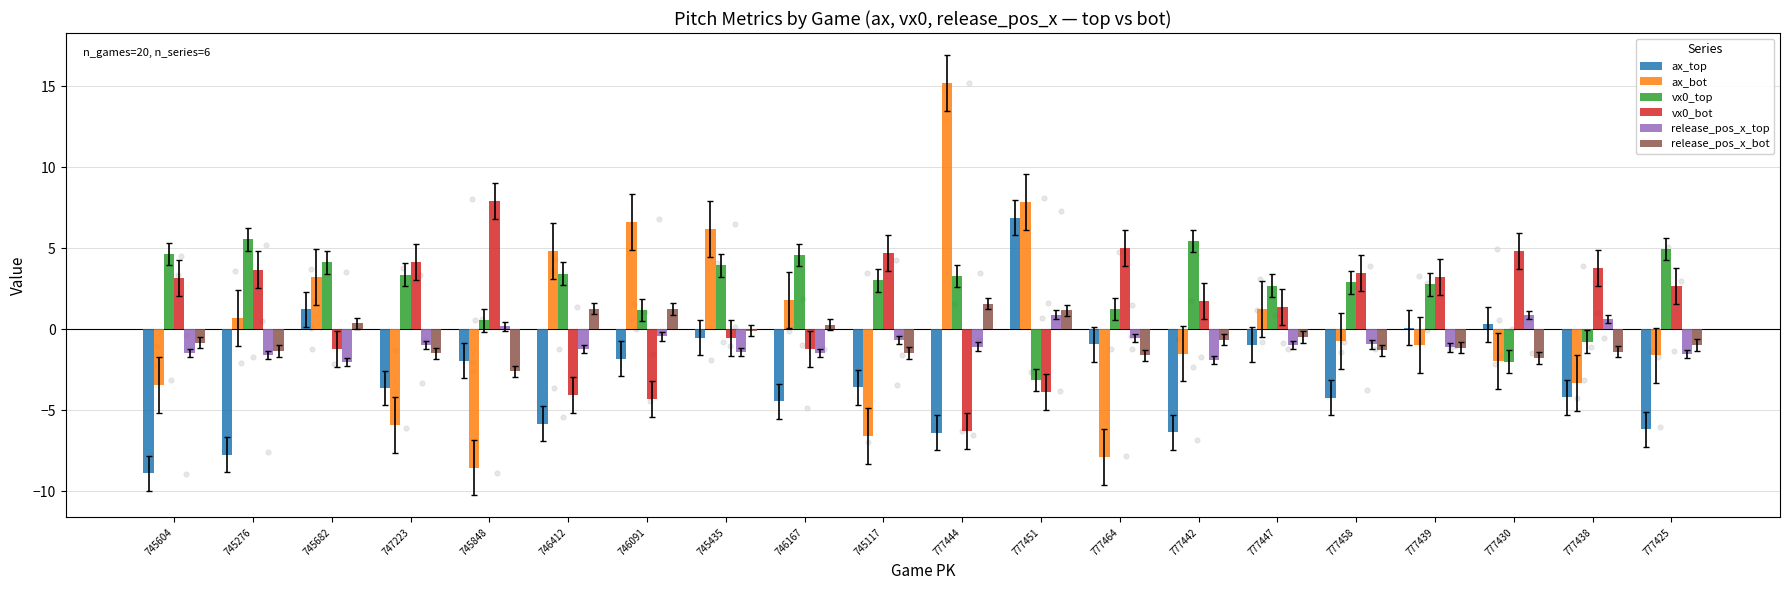

At which category is the sum across all series the highest?

777451